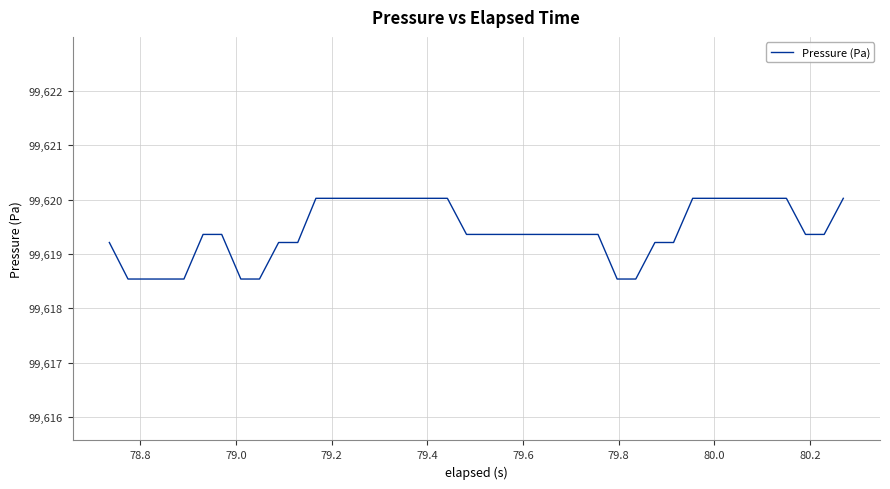

What is the smallest value displayed?

99618.5